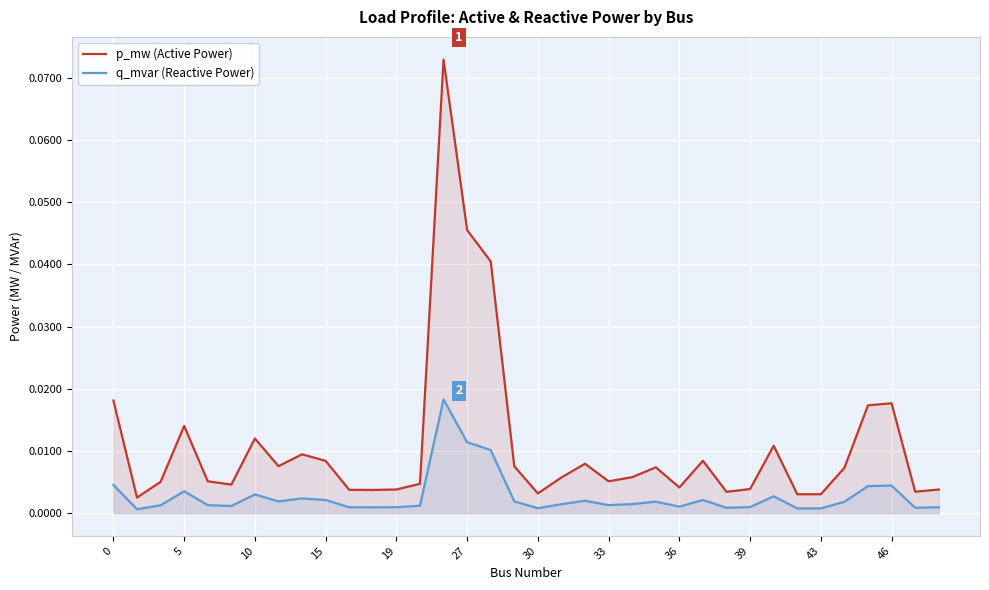

The value of q_mvar (Reactive Power) at 0 is 0.0. True or false?

True